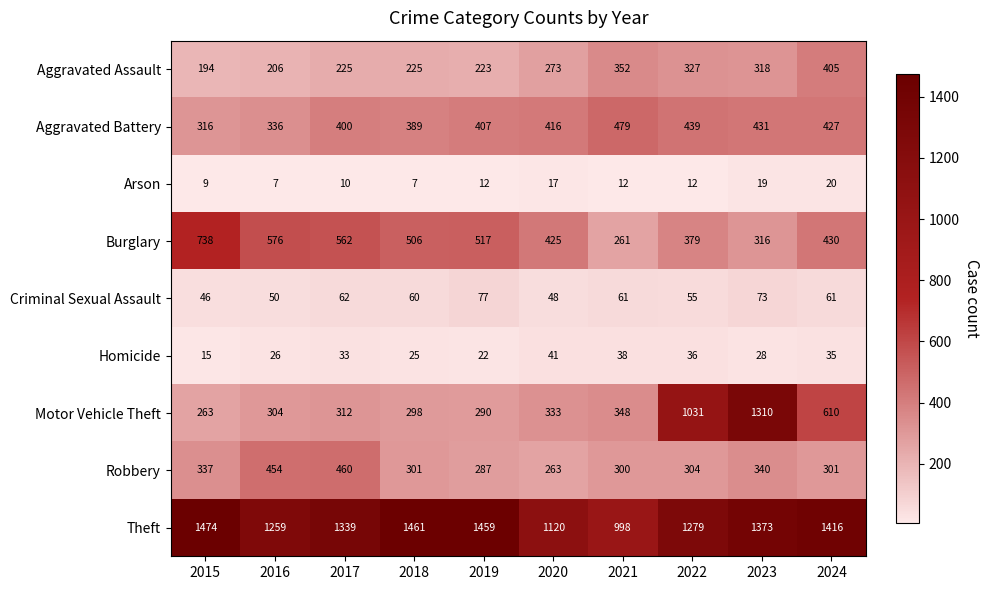

Is it true that Homicide equals 15 at 2023?

False